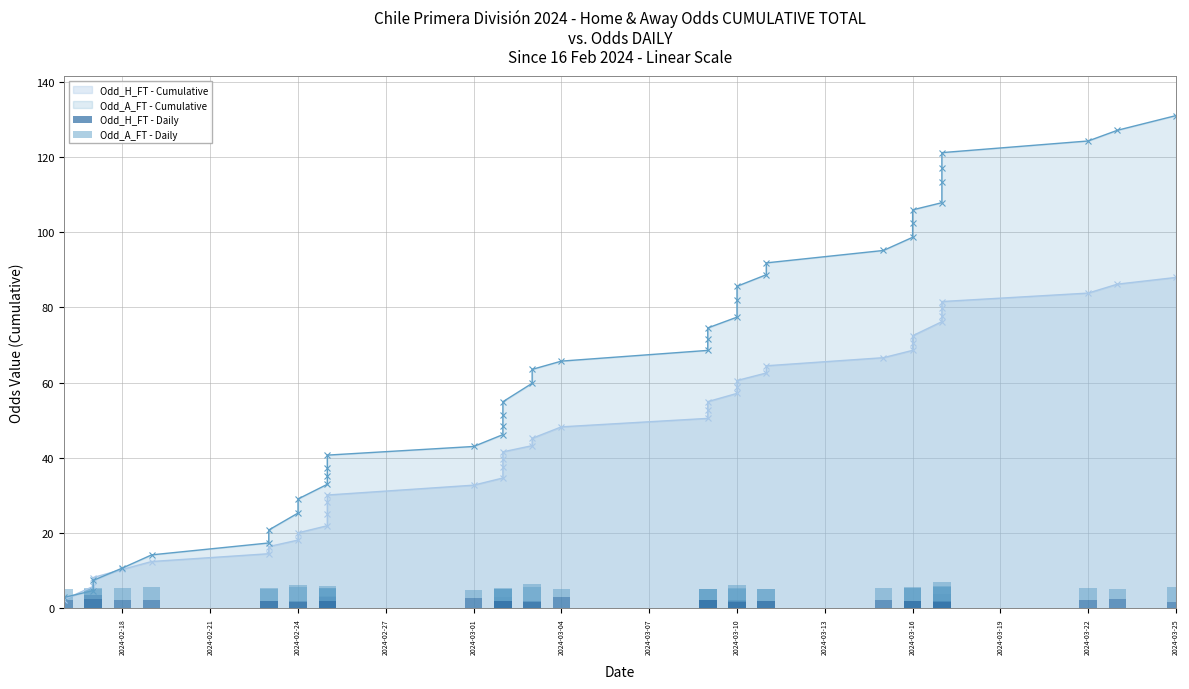

What is the total value across all series at 2024-03-10?

6.2